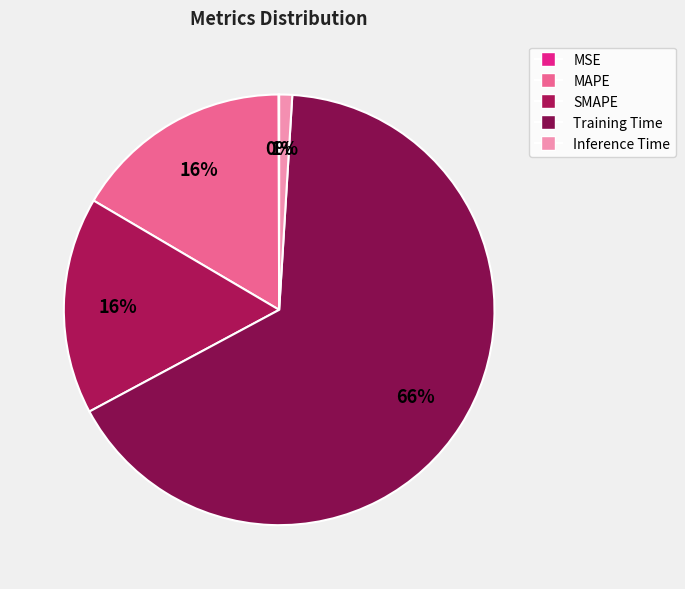

To the nearest percent, what portion does MAPE represent?

16%